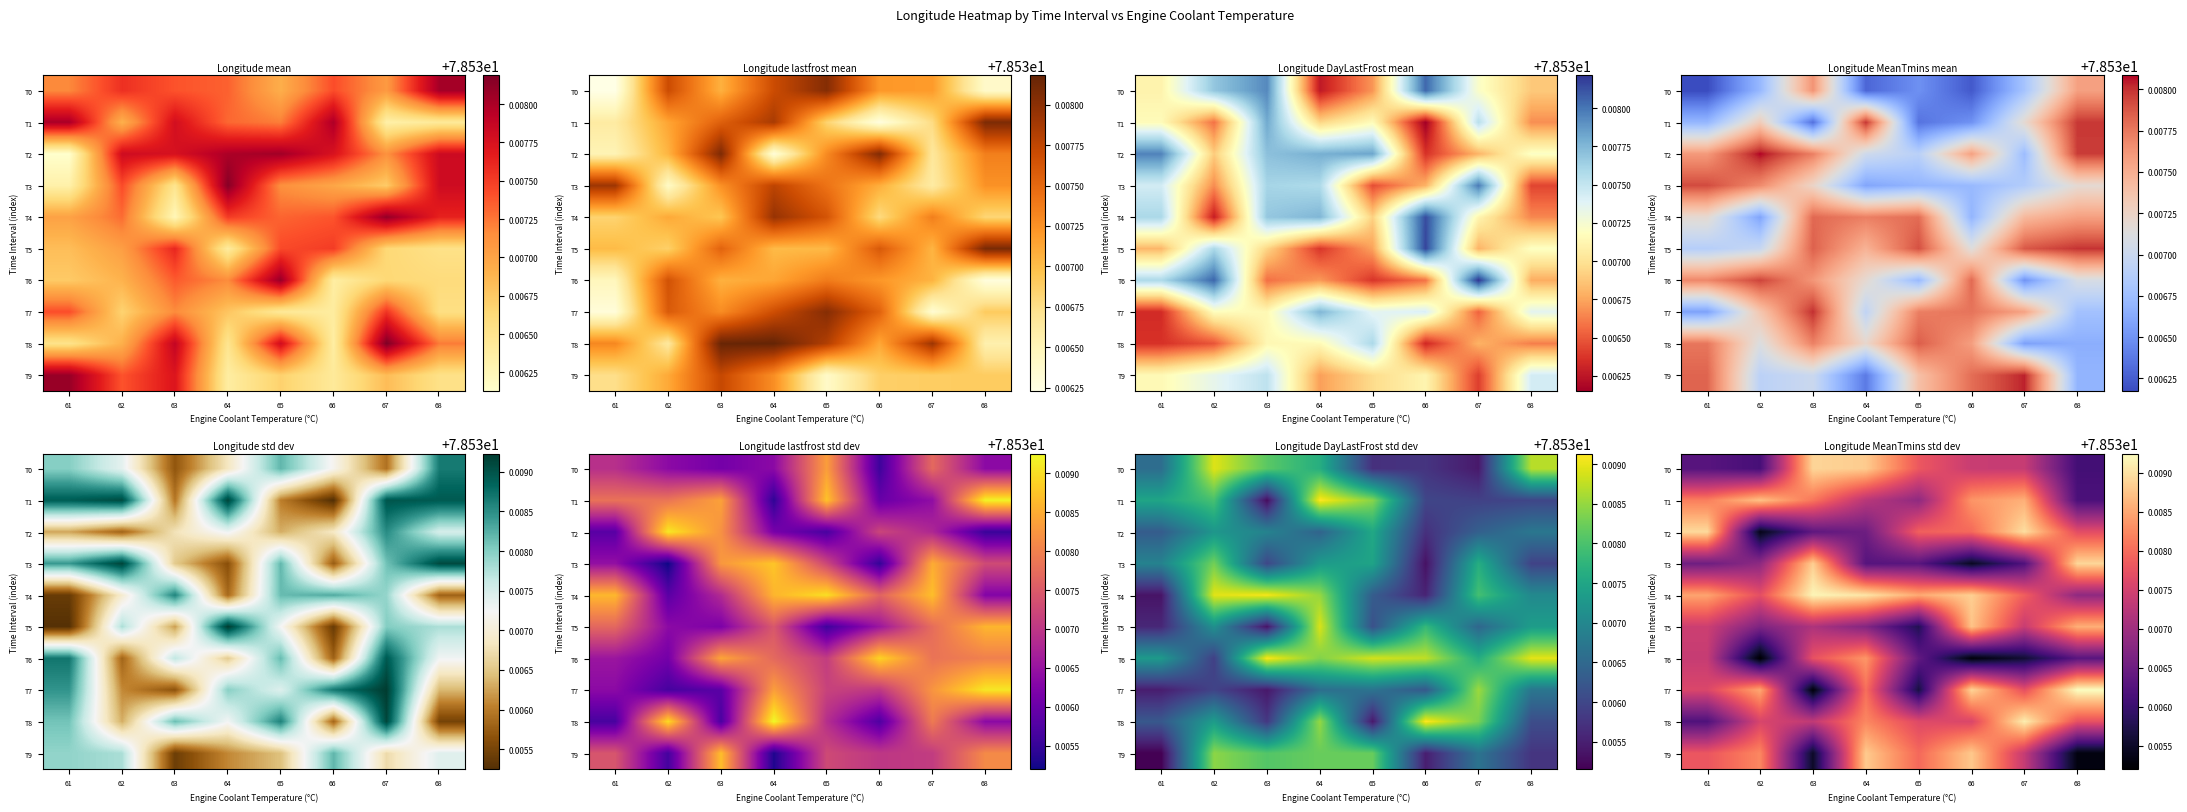

At which category is the sum across all series the highest?

64